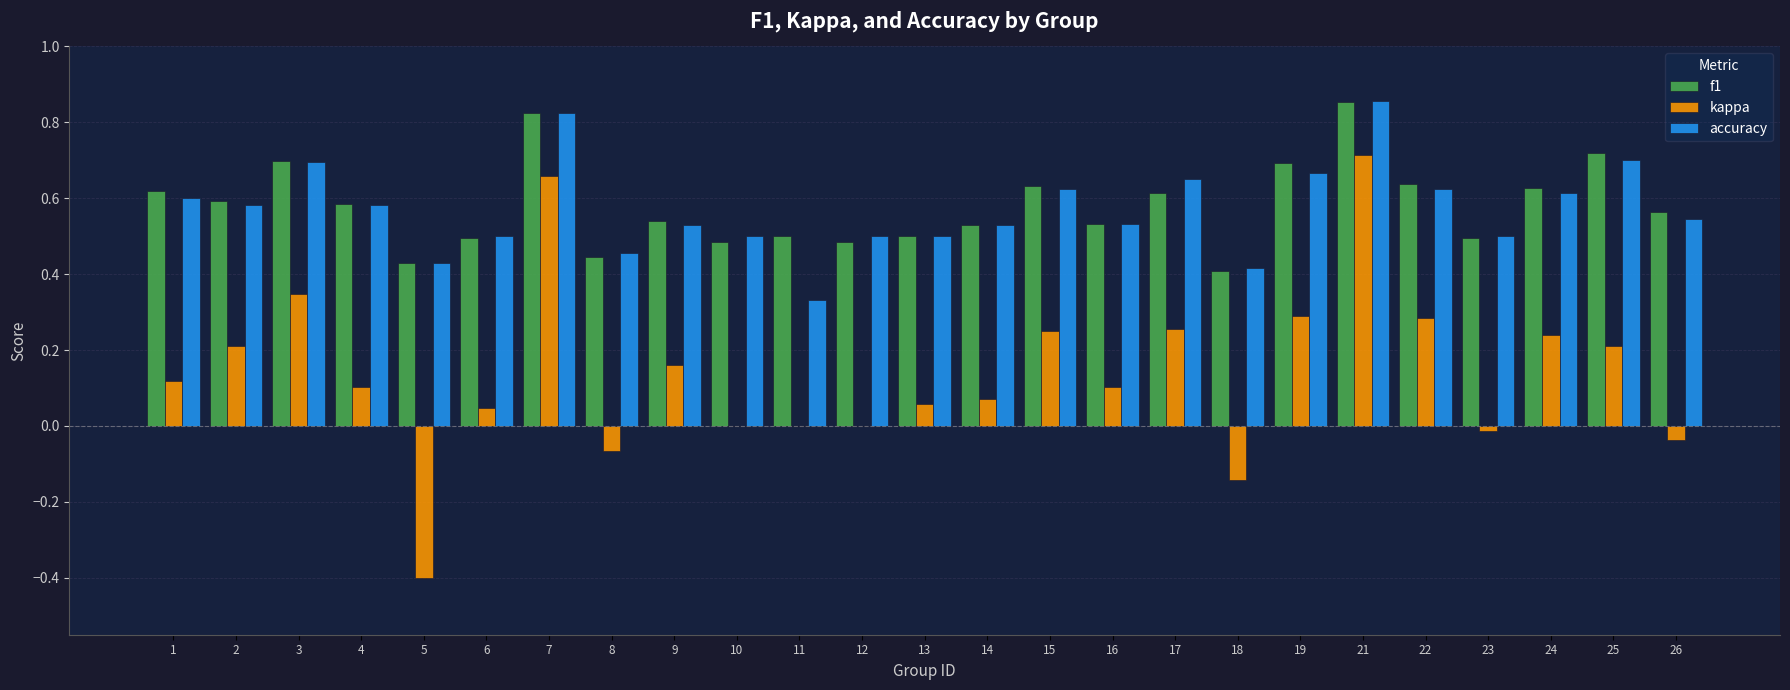

Where is f1 nearest to the value 0?

18